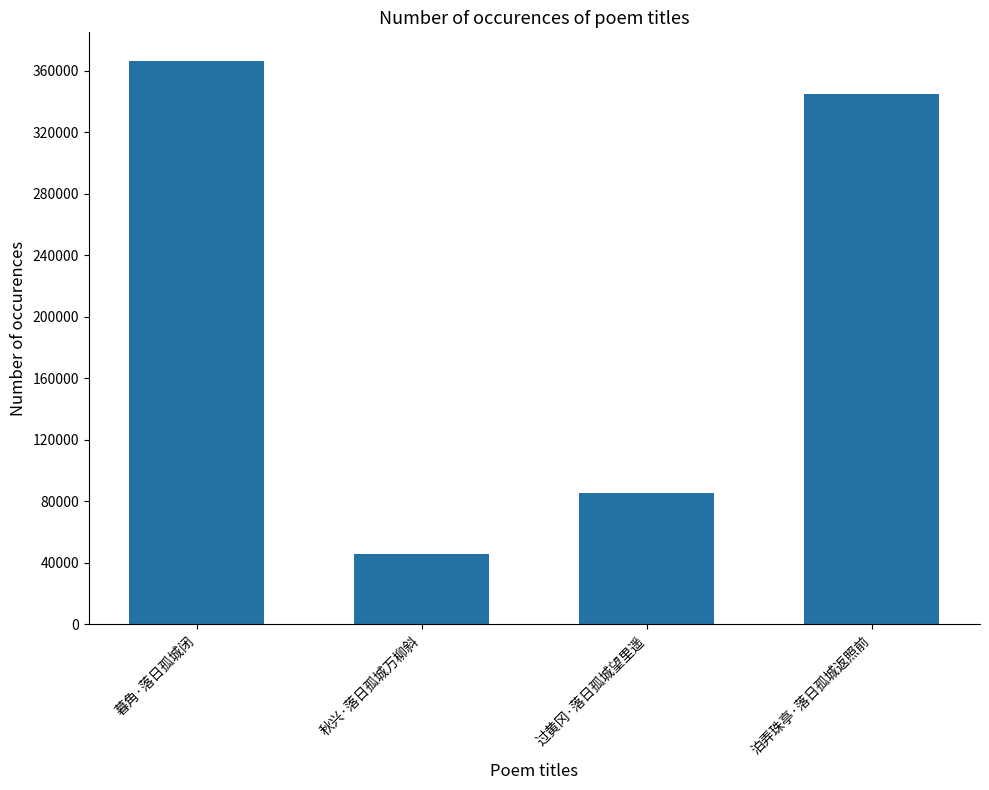

Reading left to right, extract all data points from this chart.

366538	45718	85268	344554